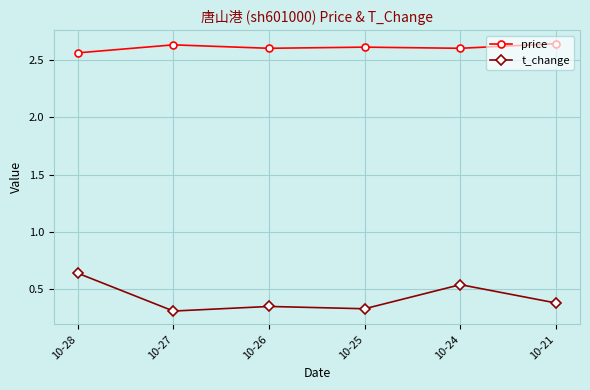

True or false: t_change and price intersect in this chart.

False